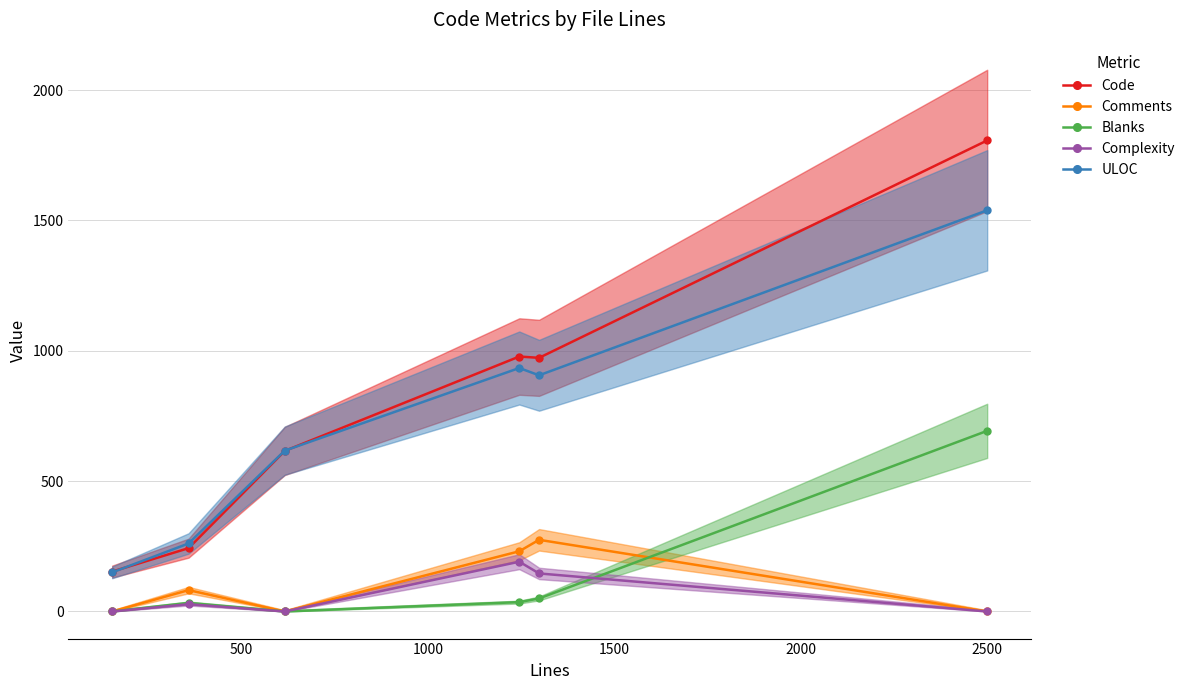

True or false: Code and Complexity cross at least once.

False